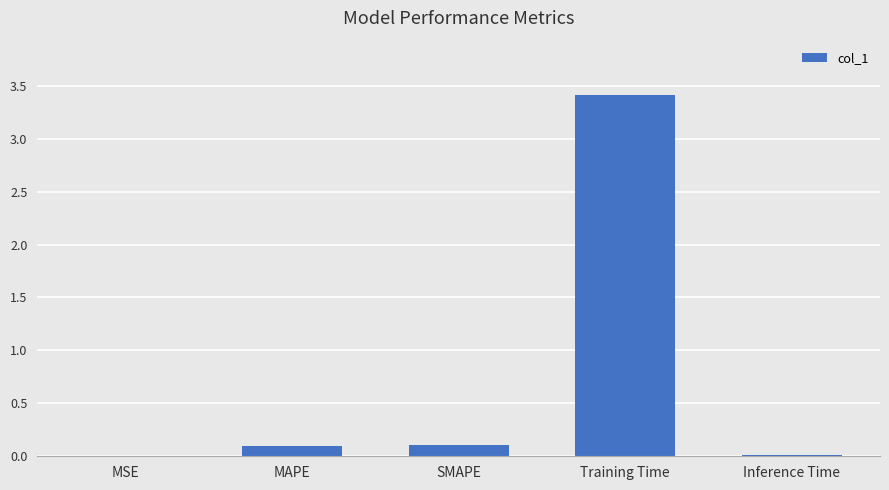

What is the sum of all values?

3.6